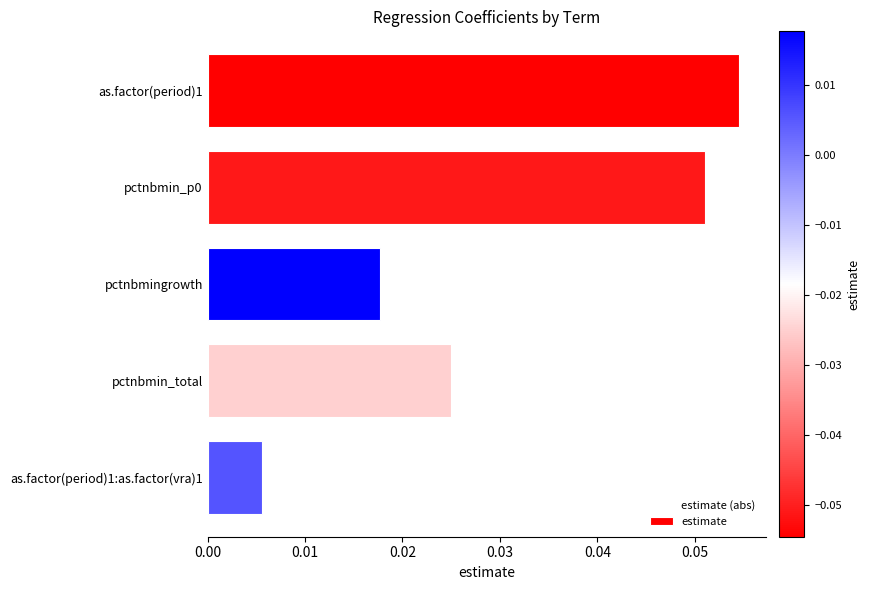

Count the values in the range 0 to 1.

5